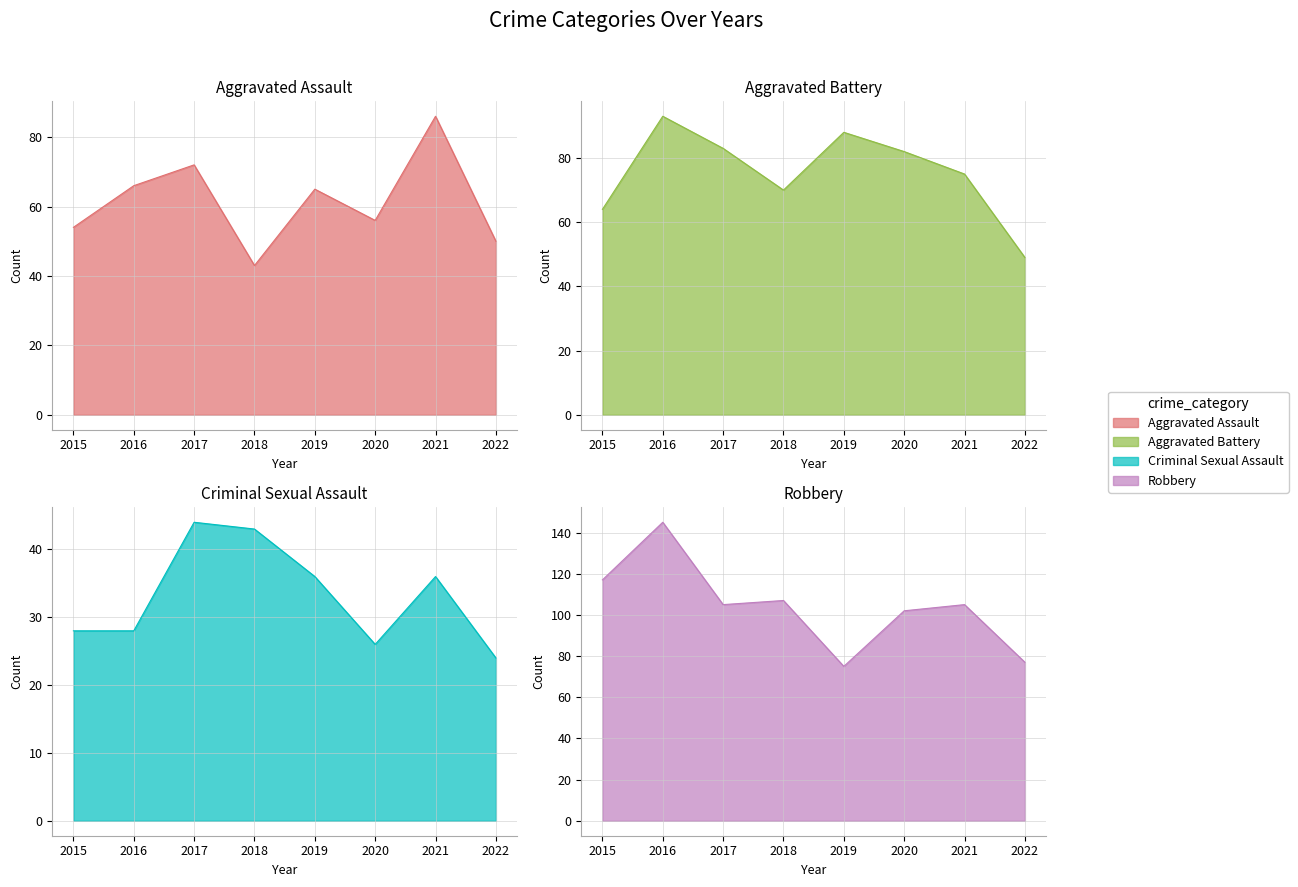

What is the spread (max minus min) of values at 2017?

61